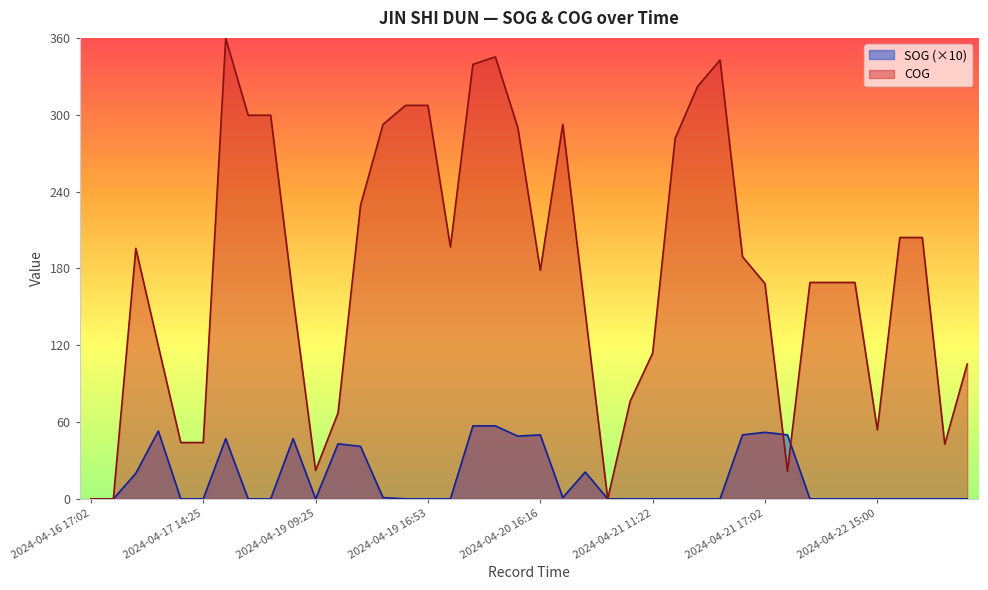

What is the label of the 21st point from the right?

2024-04-20 16:04